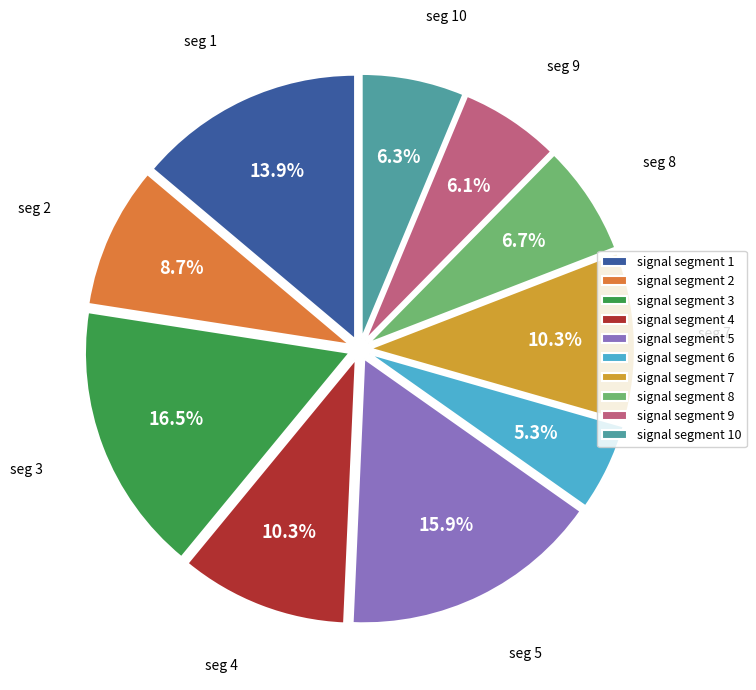

What is the largest slice in the pie chart?

signal segment 3